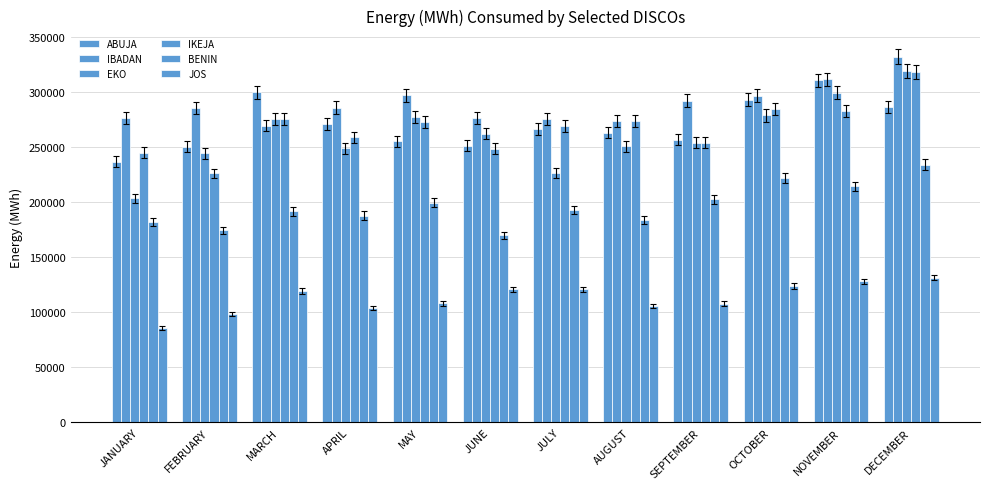

How many bars are there in each group?

6